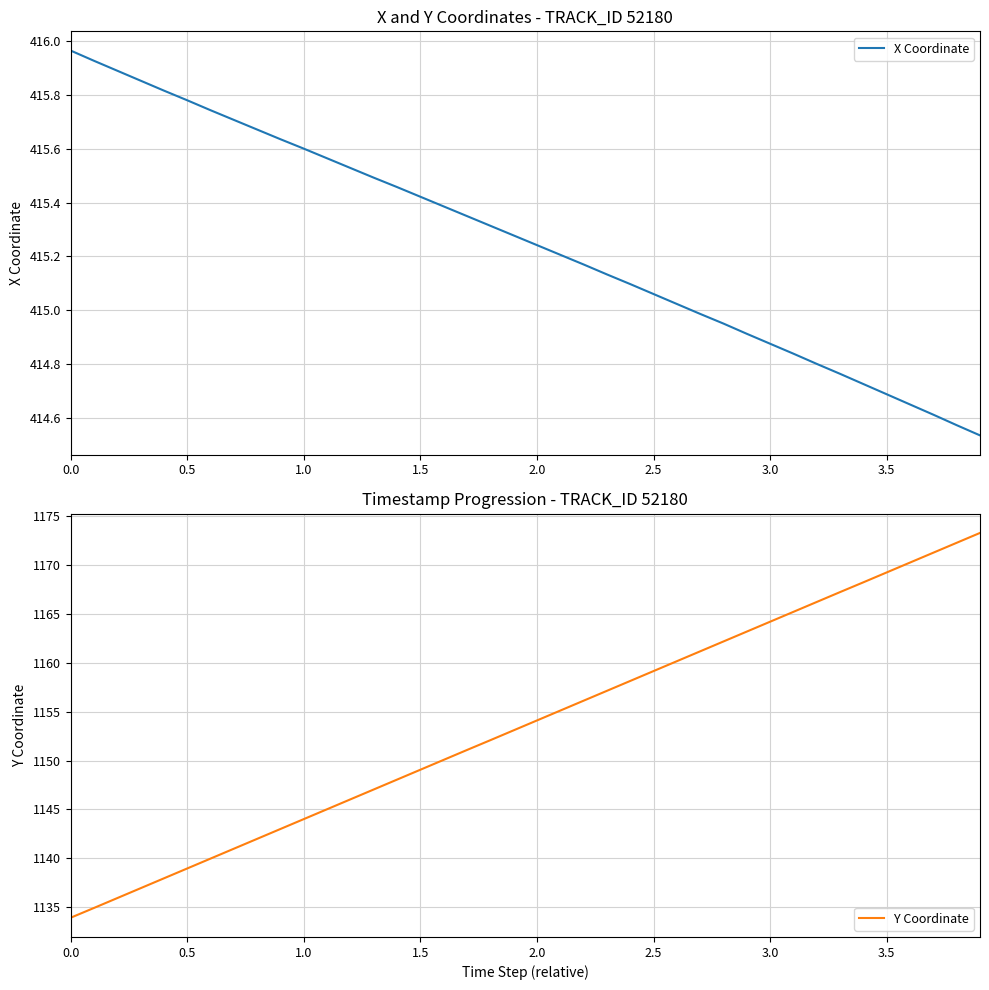

What is the maximum value for Y Coordinate?

1173.3